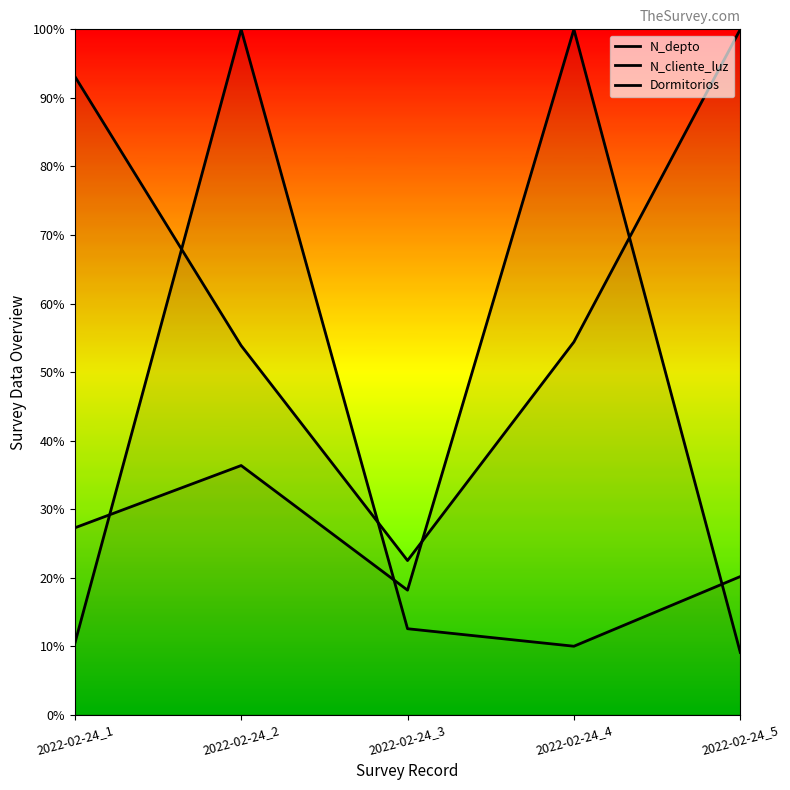

True or false: Dormitorios and N_cliente_luz cross at least once.

True